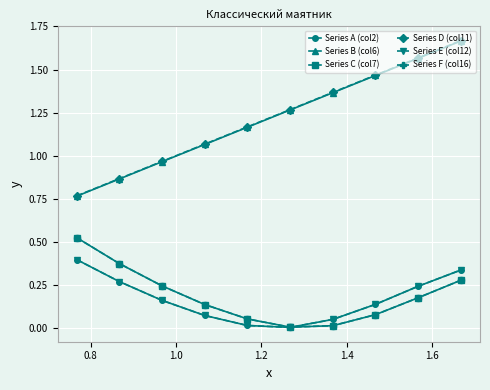

True or false: Series E (col12) and Series B (col6) cross at least once.

False